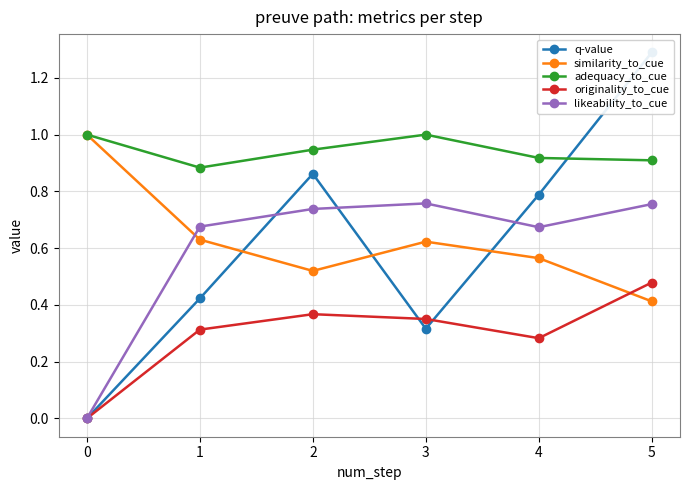

True or false: adequacy_to_cue and similarity_to_cue cross at least once.

False